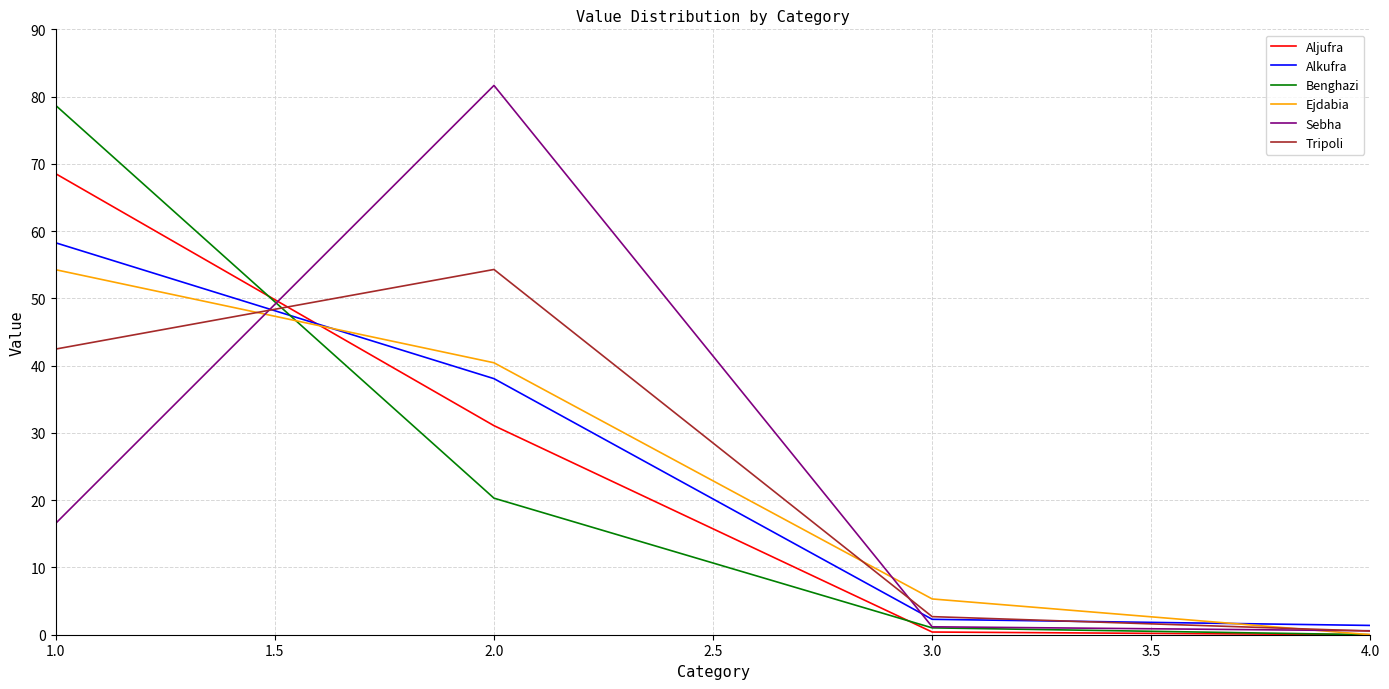

Where does the Benghazi series first go above 20?

1.0